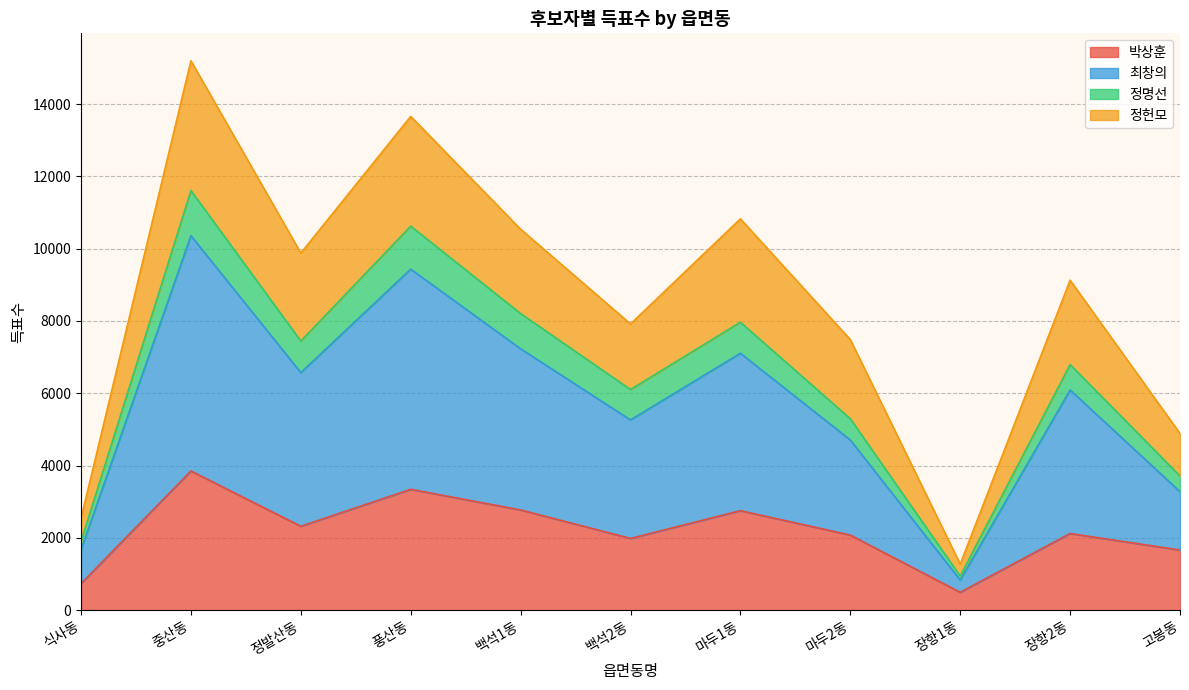

What is the maximum value for 박상훈?

3850